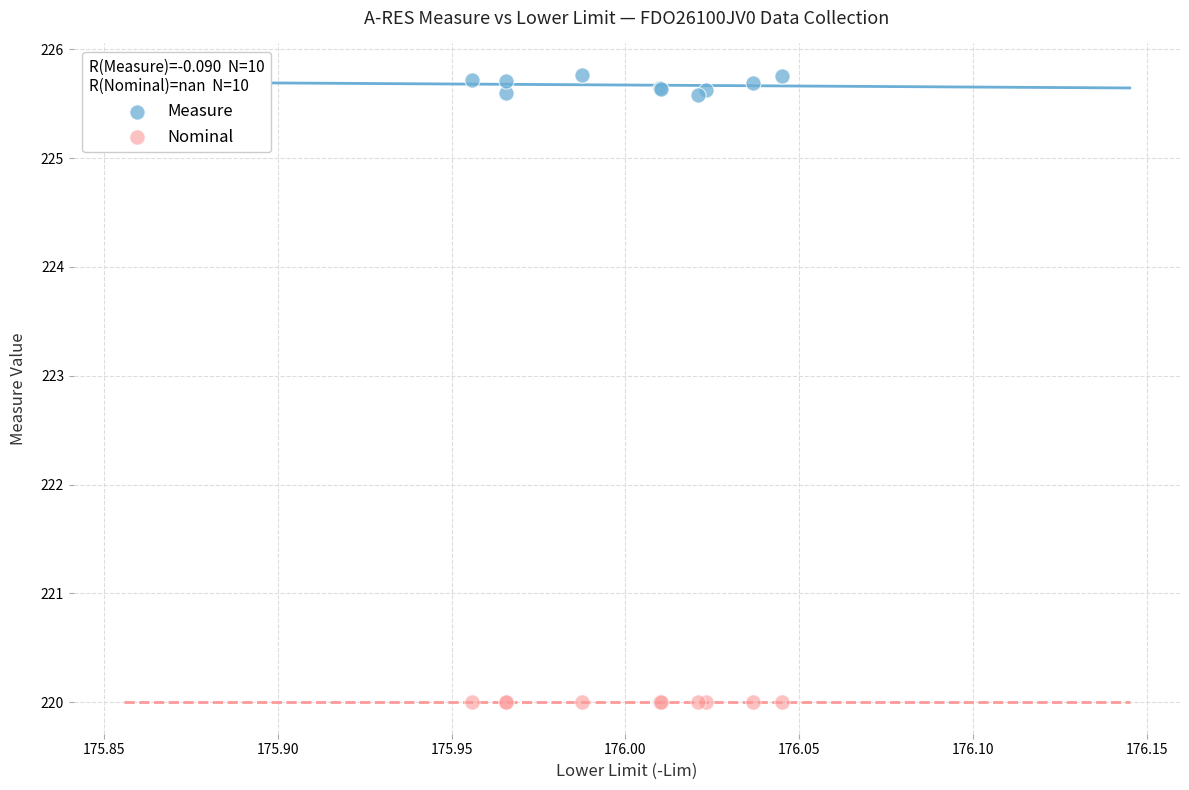

Which series reaches the minimum Y coordinate?

Nominal